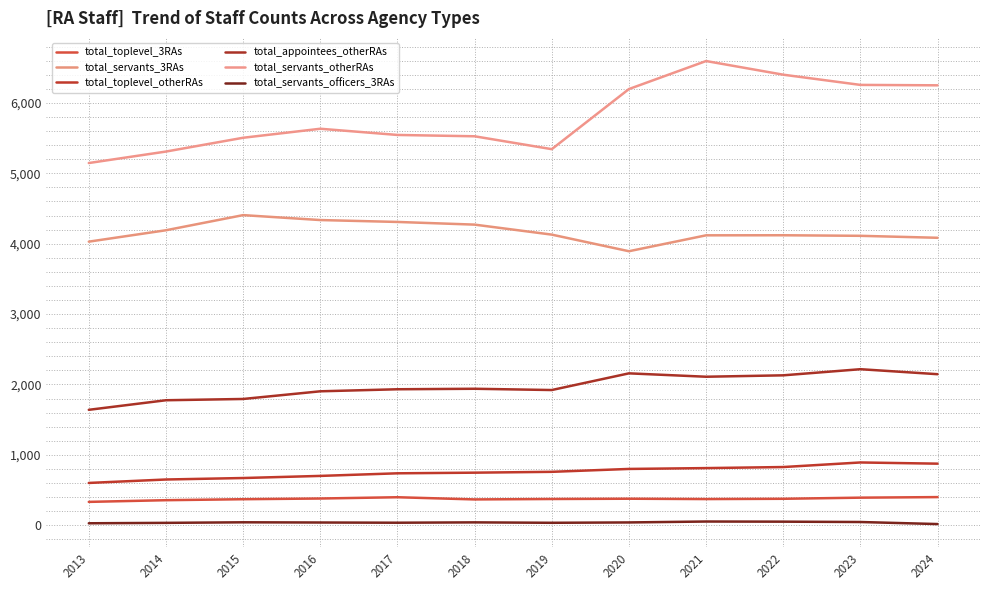

Is it true that total_toplevel_otherRAs equals 827 at 2022?

True